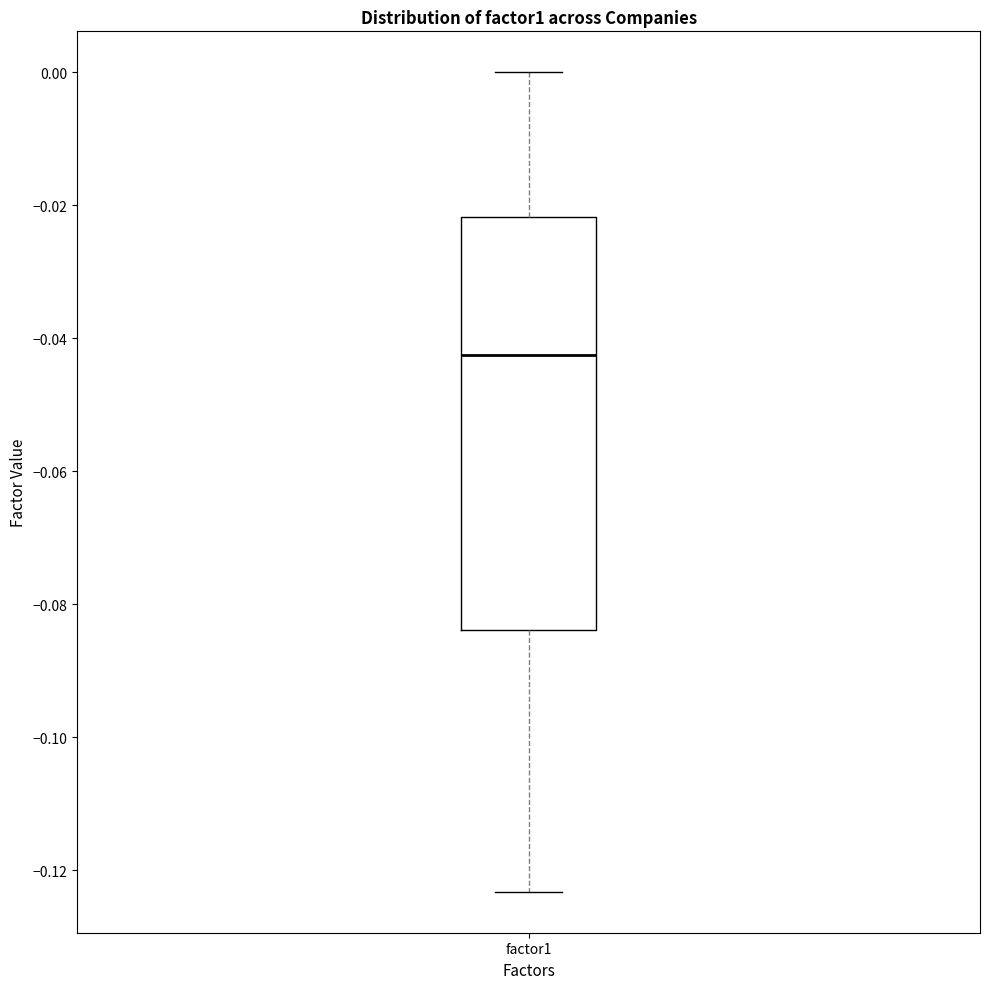

Transcribe this box plot: give where the median line is, the range the box spans, and where the two whiskers end, as read against the y-axis. The values are not printed on the chart, so give them approximately, as read against the axis.

median -0.042, box -0.084 to -0.022, whiskers -0.124 to 0.000